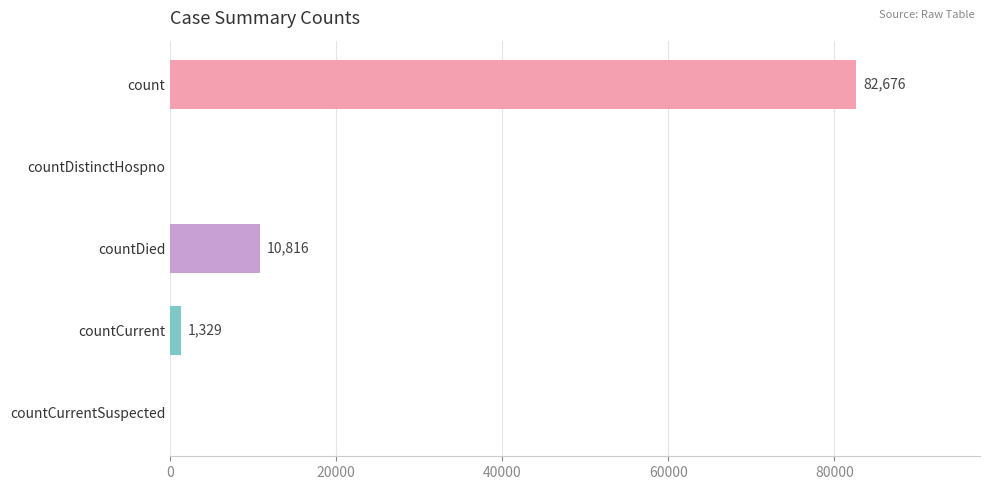

At which label is the value closest to 41338?

countDied